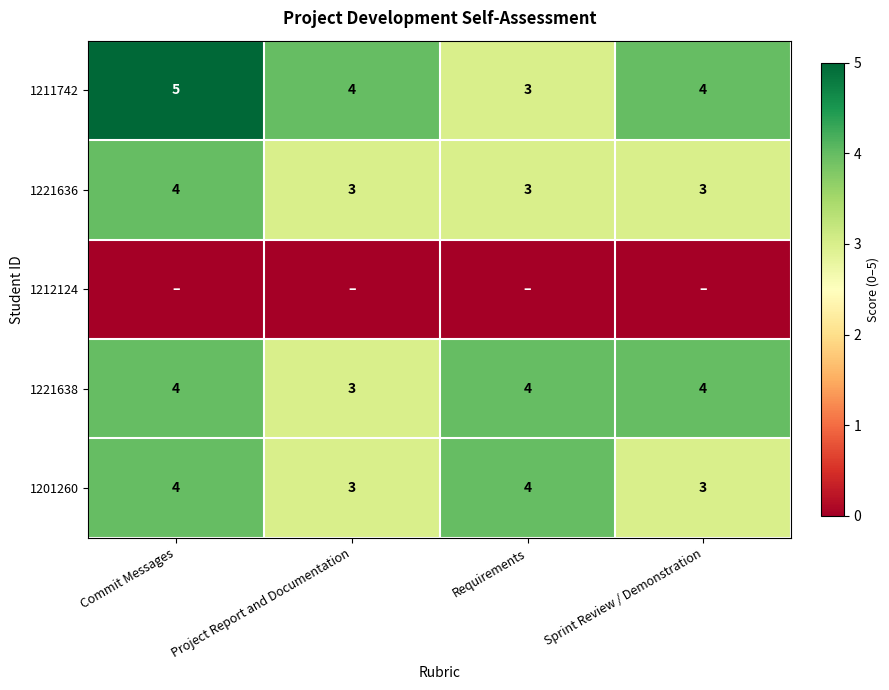

The value of 1221636 at Commit Messages is 4. True or false?

True